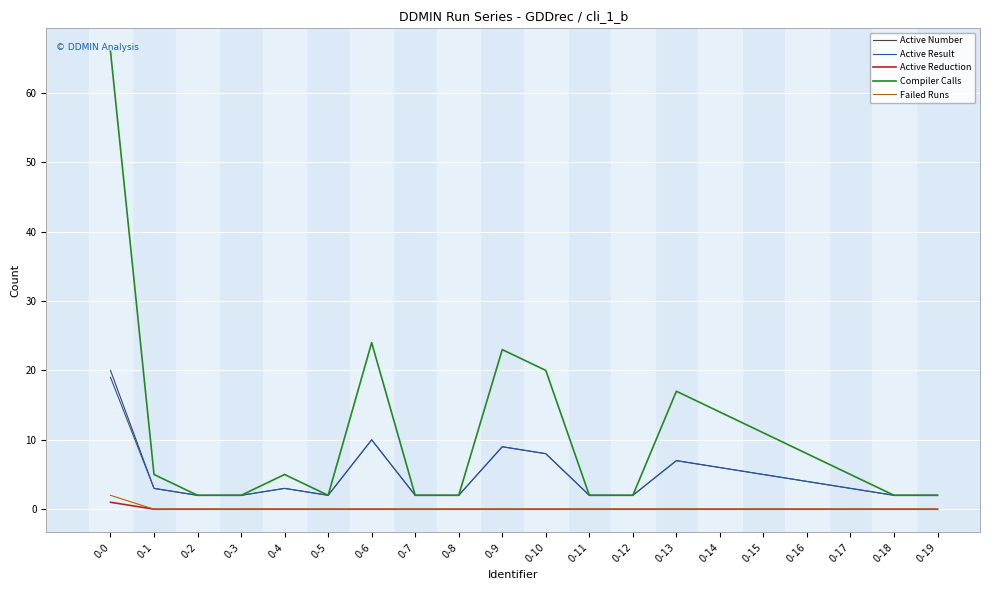

In Active Number, how many points are higher than both neighbors (excluding endpoints)?

4